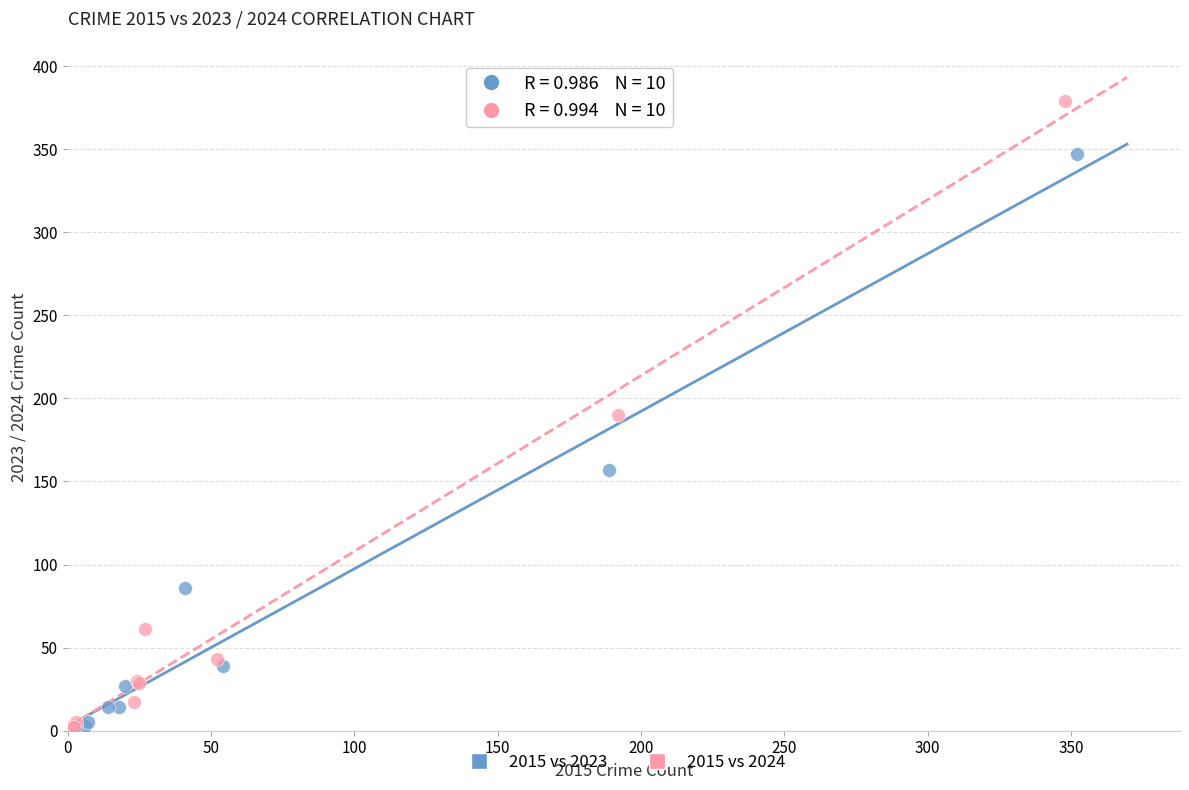

Which series has the largest Y range (max minus min)?

2015 vs 2024